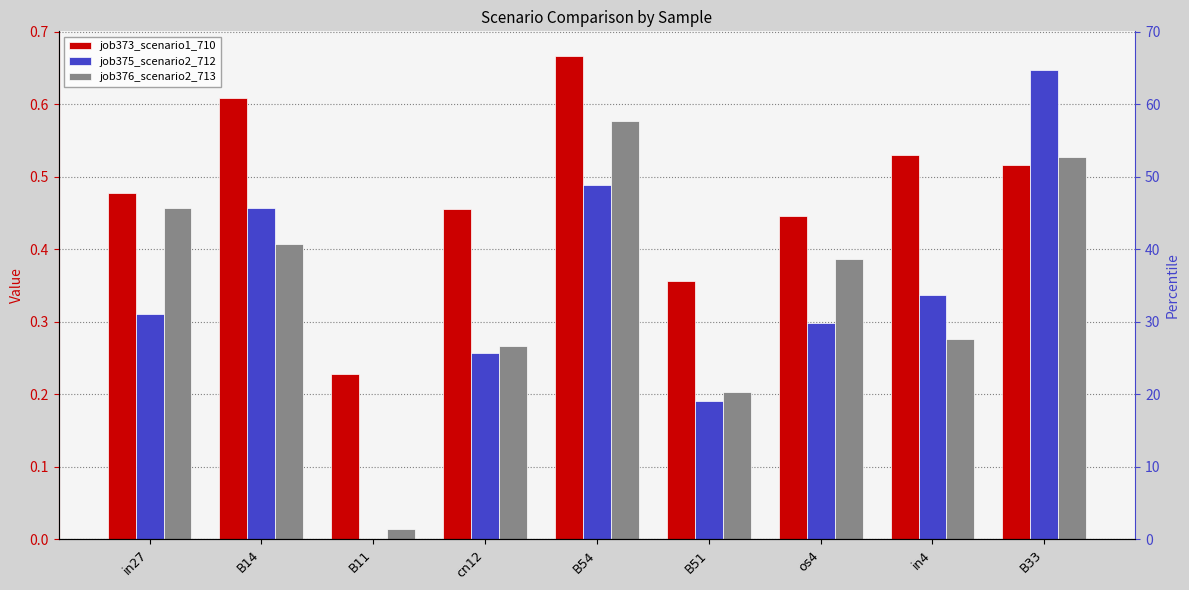

What is the difference between the job376_scenario2_713 values at B33 and in27?

0.1